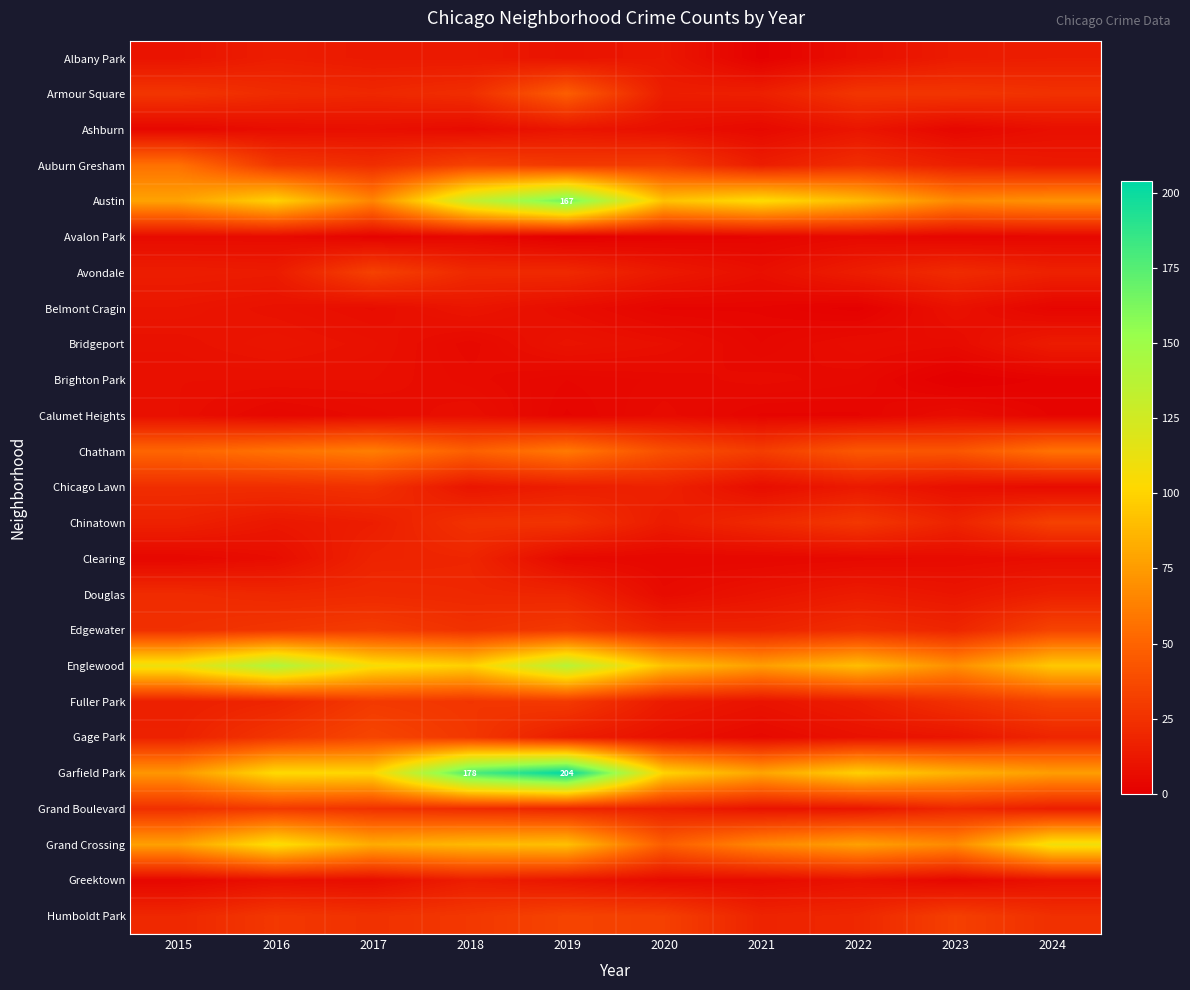

The Humboldt Park series shows 10 at 2021. True or false?

False